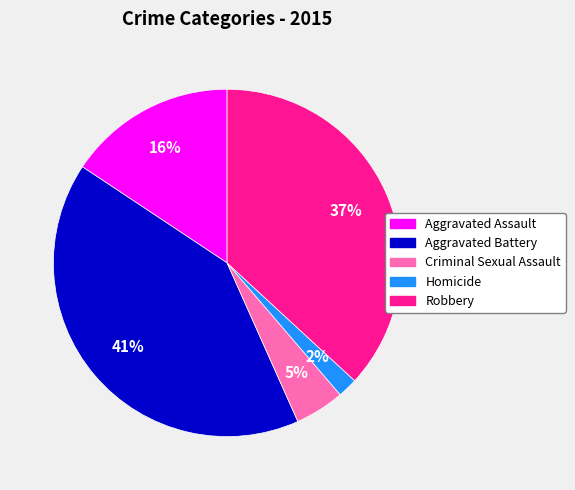

Combined, do Criminal Sexual Assault and Aggravated Battery account for over 50%?

No